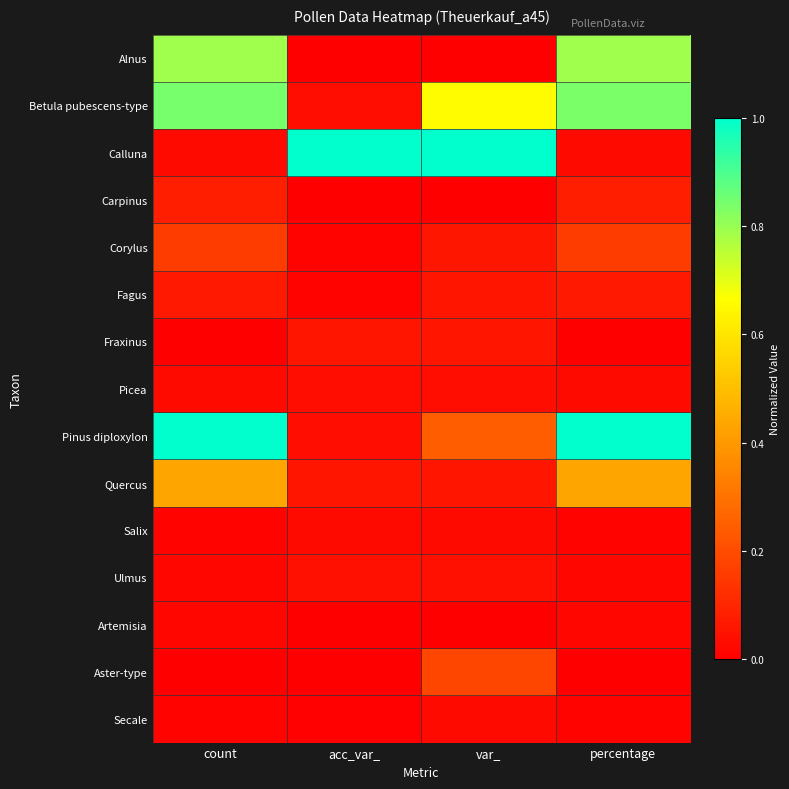

Which category has the lowest value across all series?

acc_var_